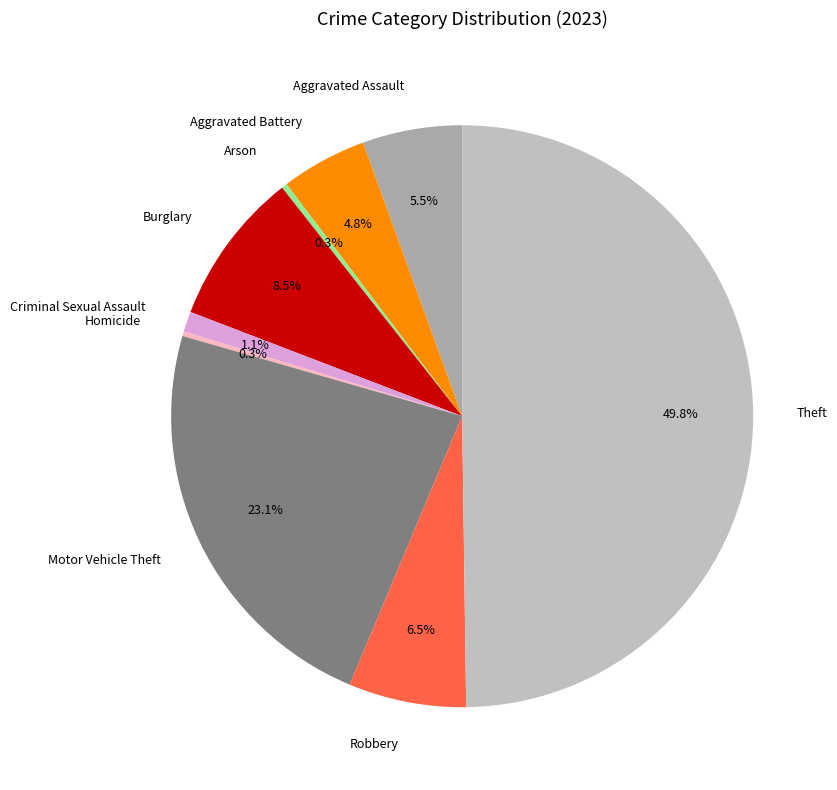

How much of the chart is everything except Aggravated Battery?

95.2%